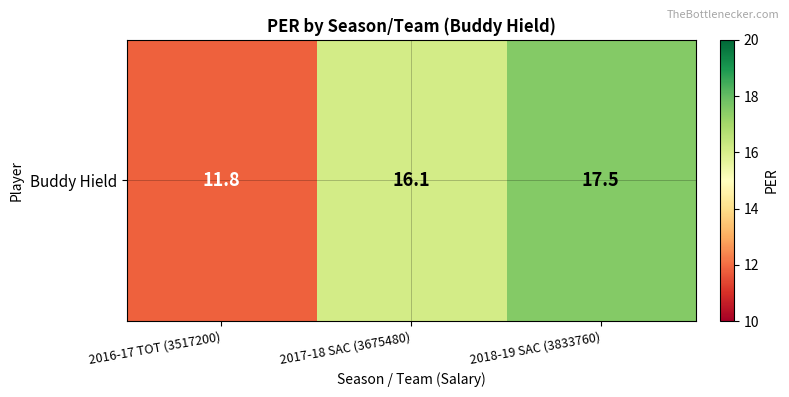

What is the average value?

15.1